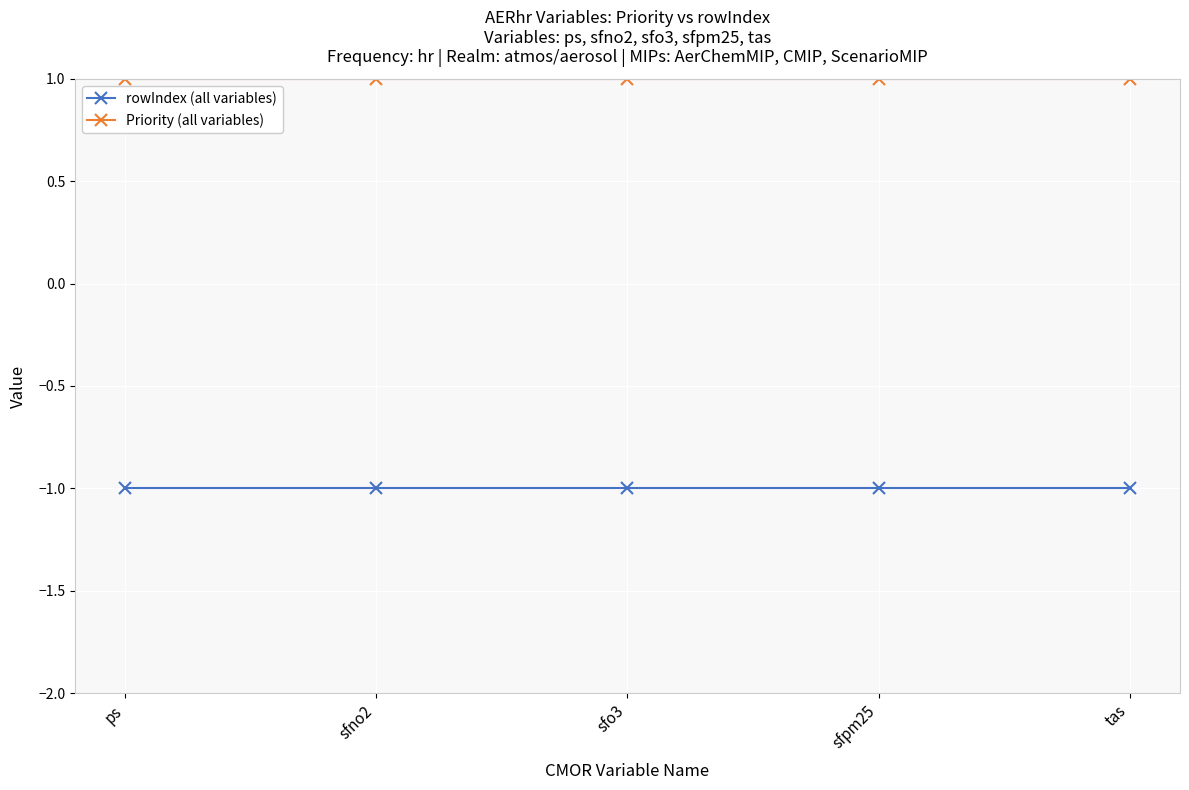

What is the label of the 5th point from the right?

ps